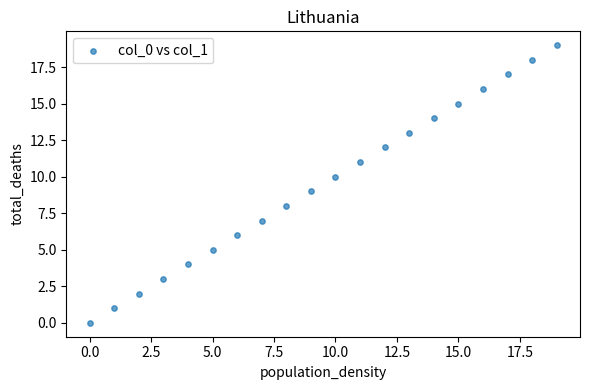

What is the range of Y values (max minus min)?

19